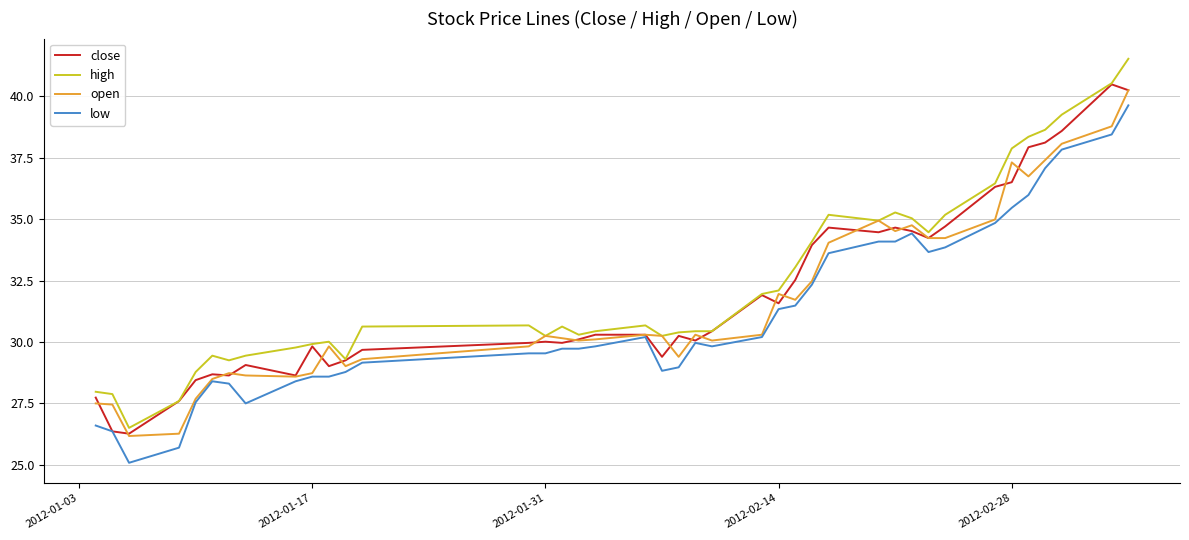

Rank the series by their average value, from lowest to highest.

low, open, close, high